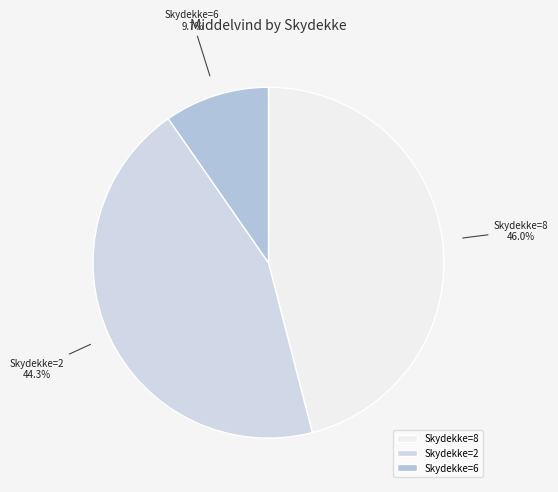

Does any single category account for the majority?

No